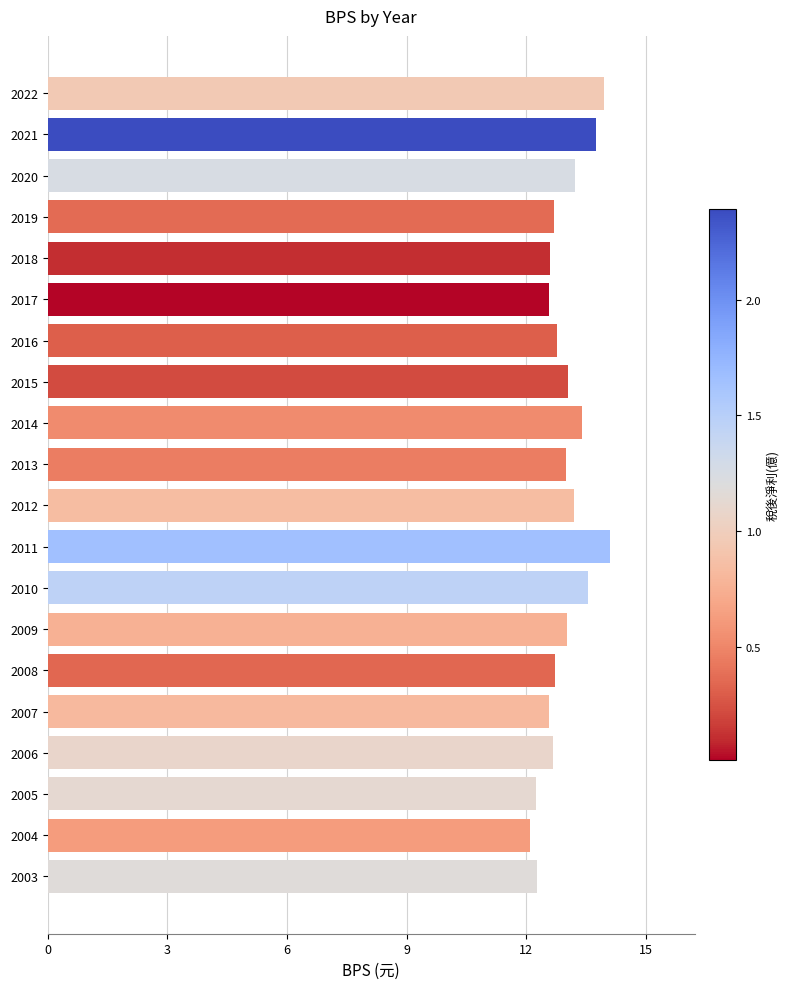

What is the minimum value shown in the chart?

12.1